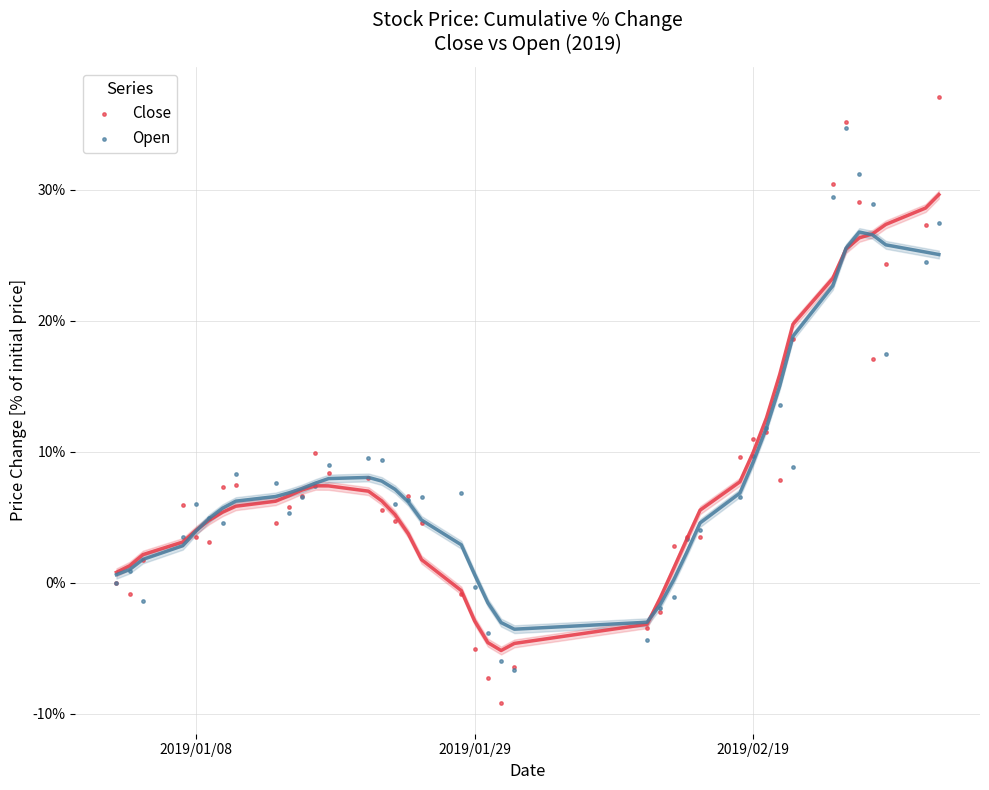

In the Open series, what Y value is closest to 13?

13.6